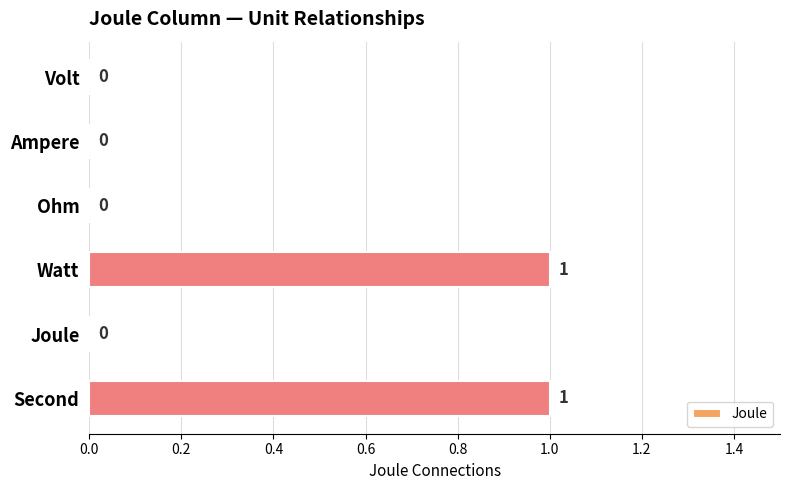

The chart shows a value of 1 at Ohm. True or false?

False